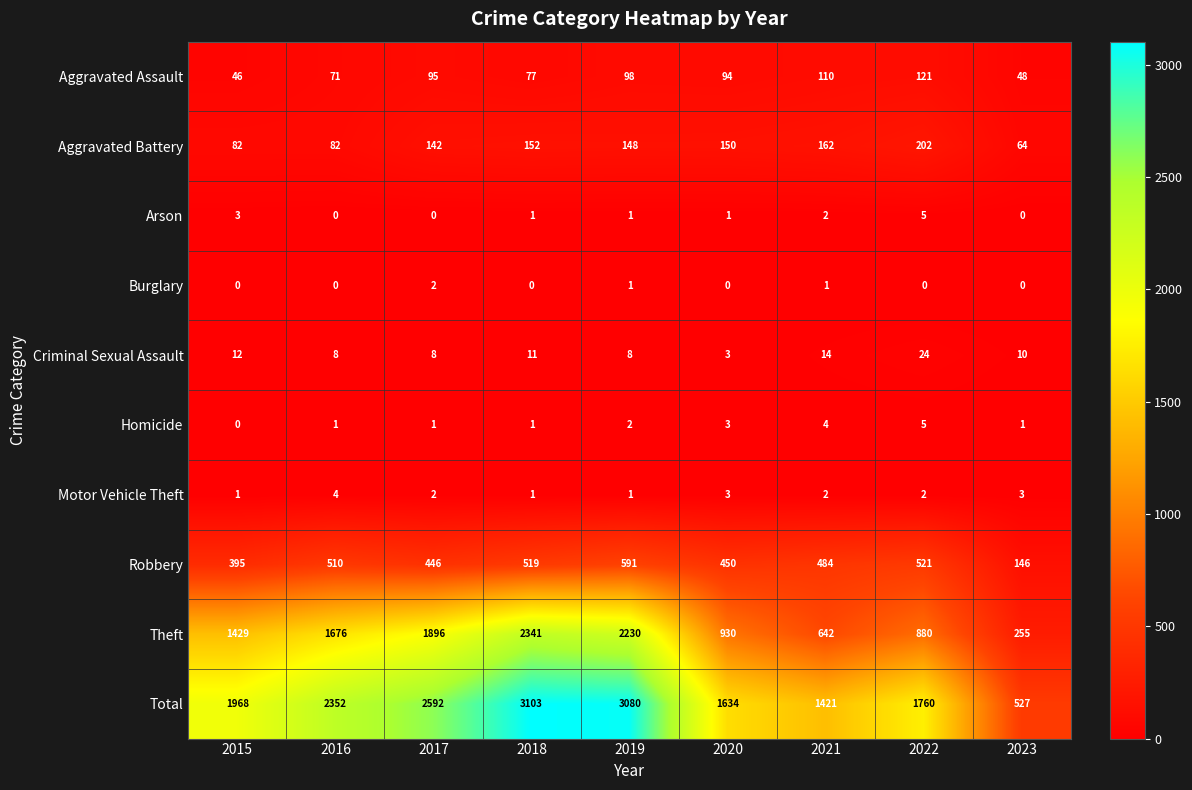

At which label is Homicide closest to 2?

2019